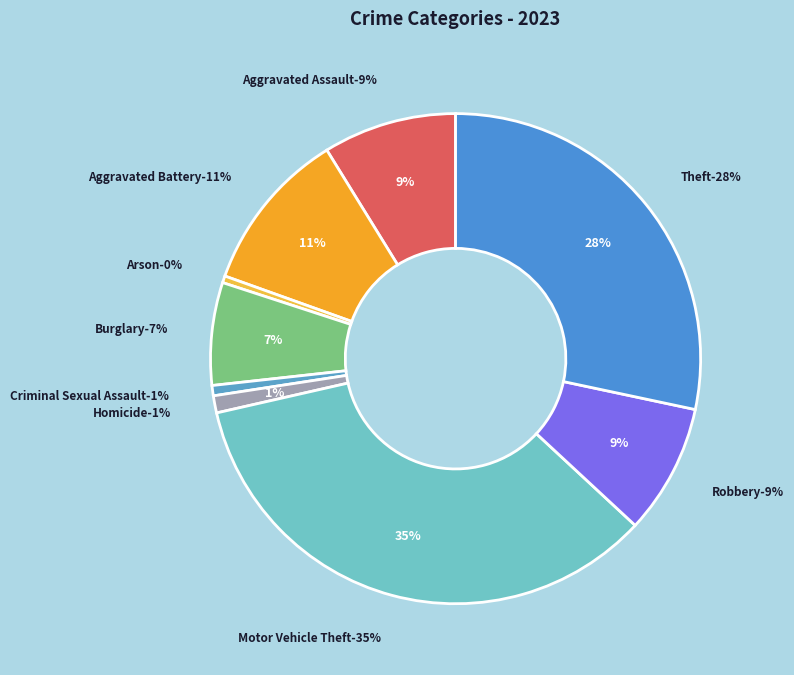

How much of the chart is everything except Aggravated Battery?

89.3%